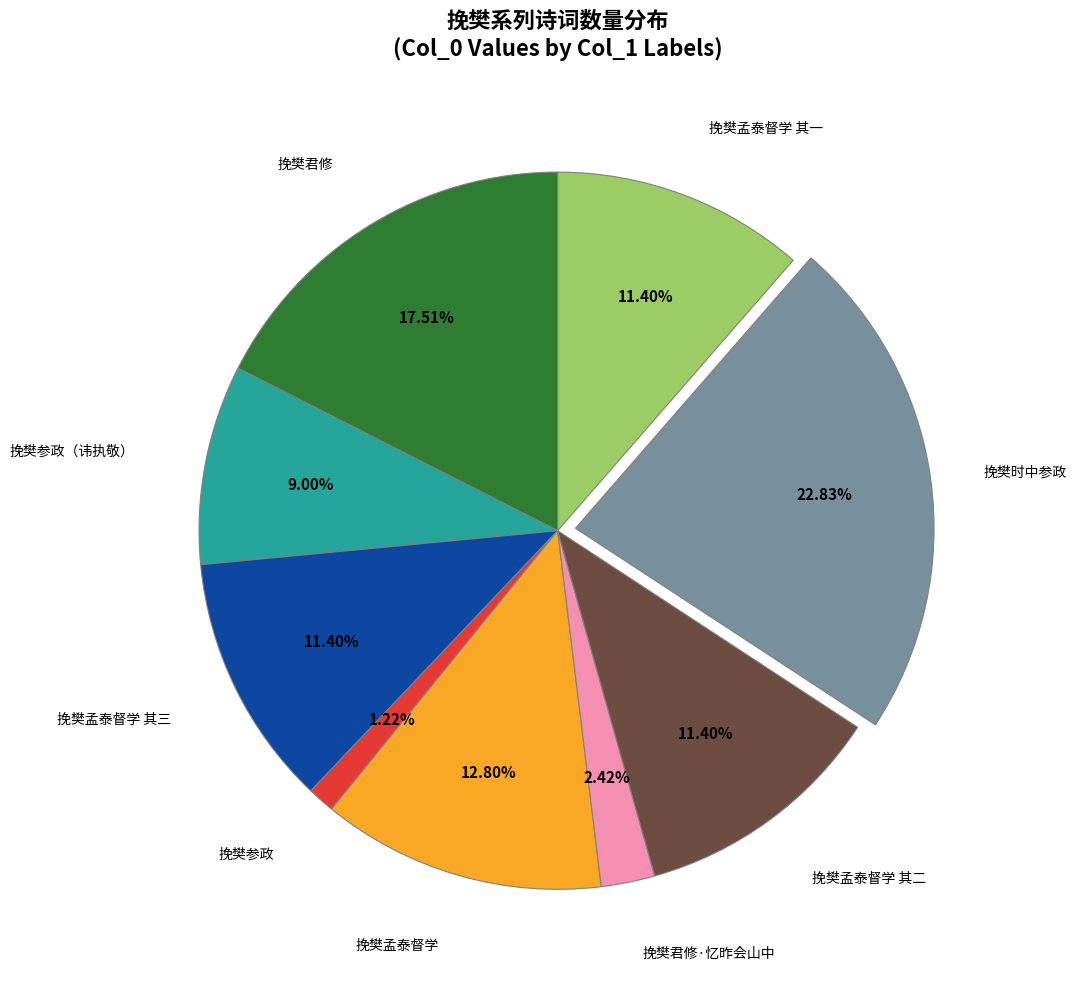

Does any single category account for the majority?

No